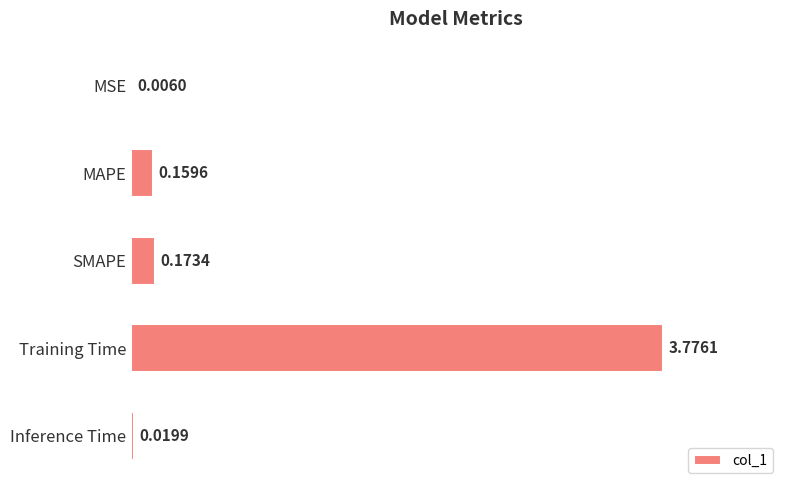

Which has a higher value, MSE or Inference Time?

Inference Time